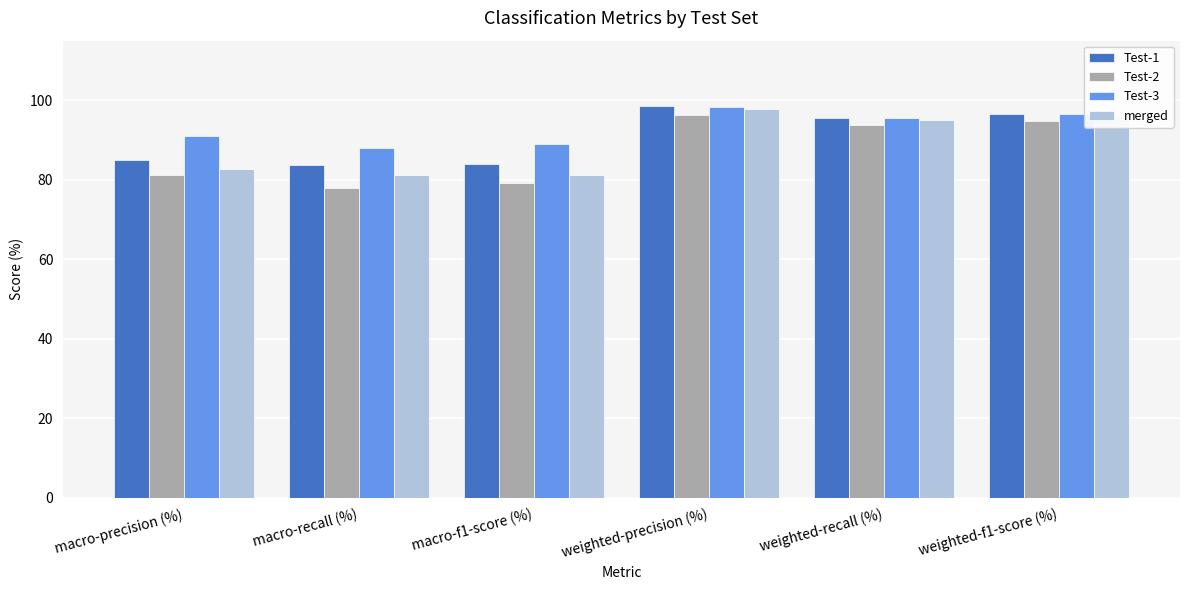

Is the value of Test-1 at macro-recall (%) greater than the value of merged at weighted-precision (%)?

No